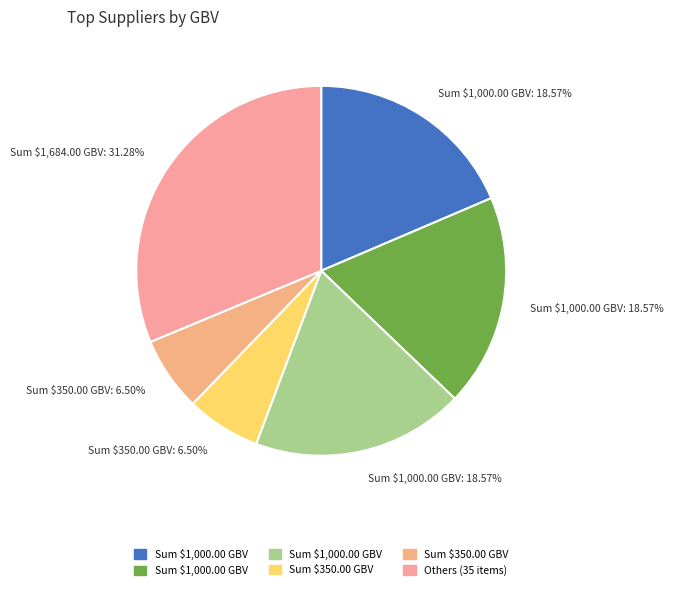

How many slices are in this pie chart?

6